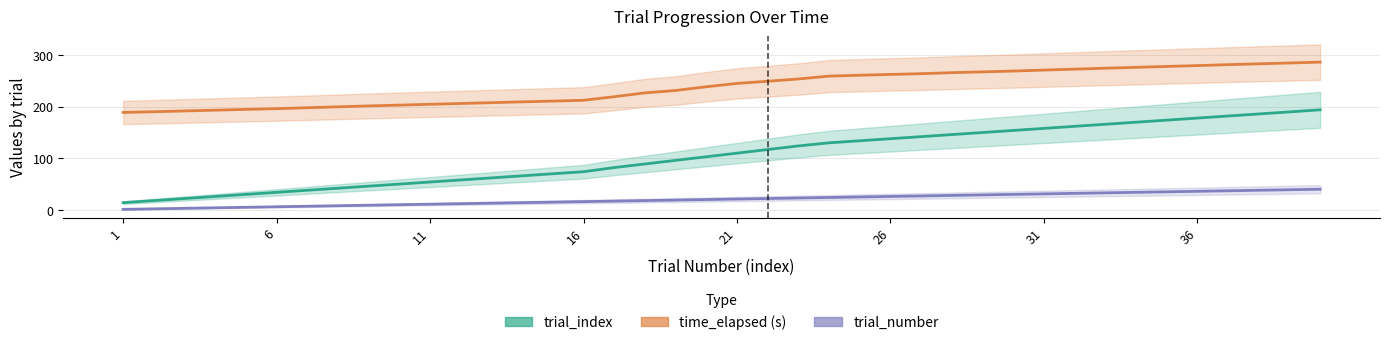

What is the average value of the time_elapsed (s) series?

237.9